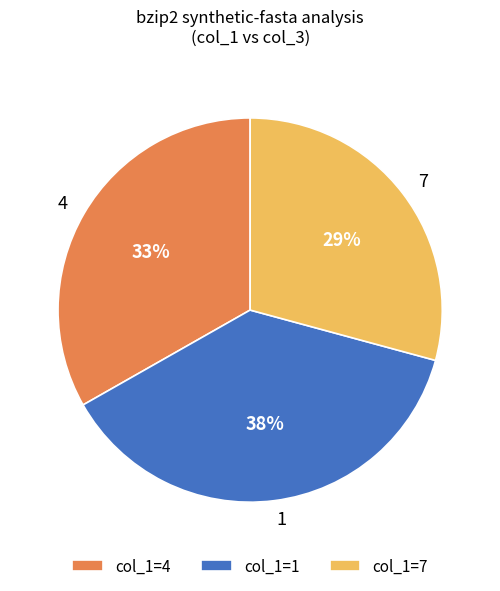

The 7 slice represents 29% of the pie. True or false?

True